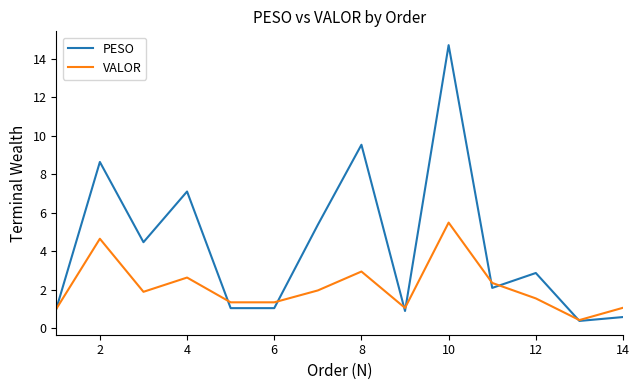

What is the greatest value displayed?

14.7